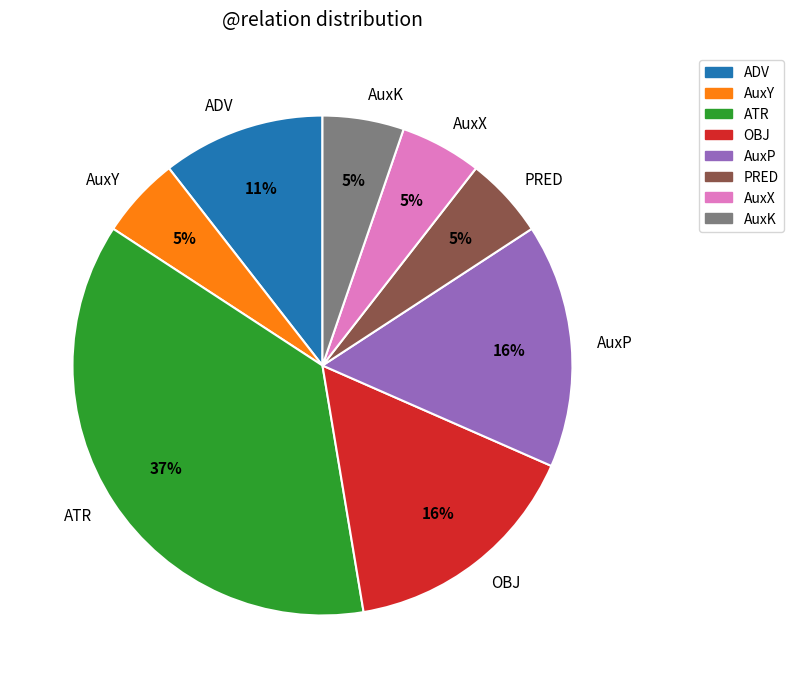

To the nearest percent, what percentage of the pie is AuxX?

5%